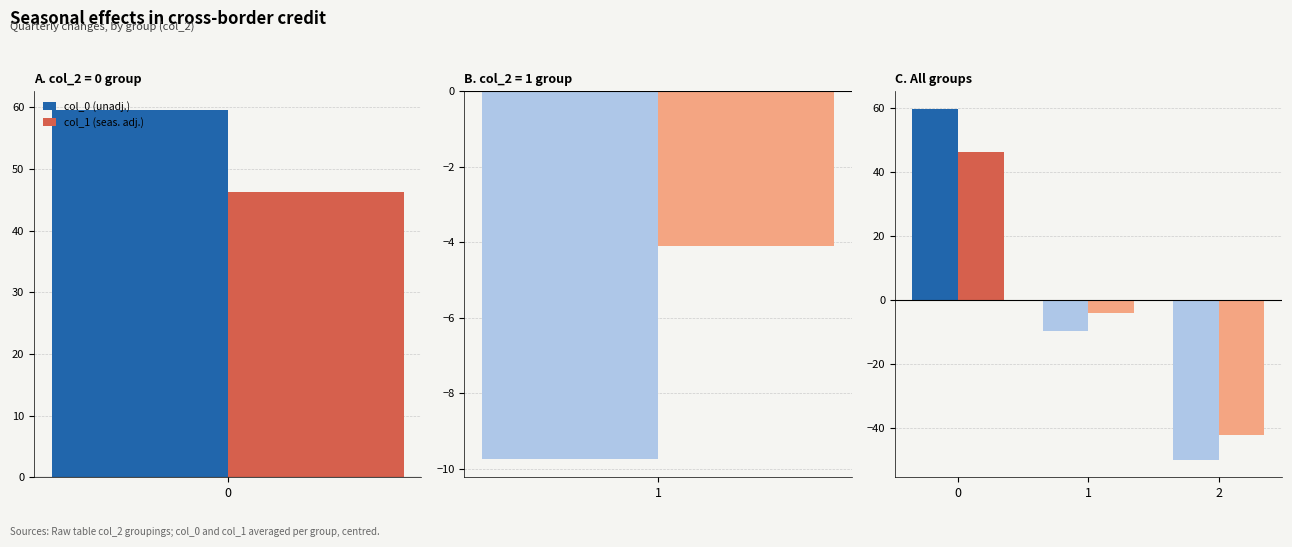

Is the value of col_1 (seas. adj.) at 0 greater than the value of col_0 (unadj.) at 0?

No